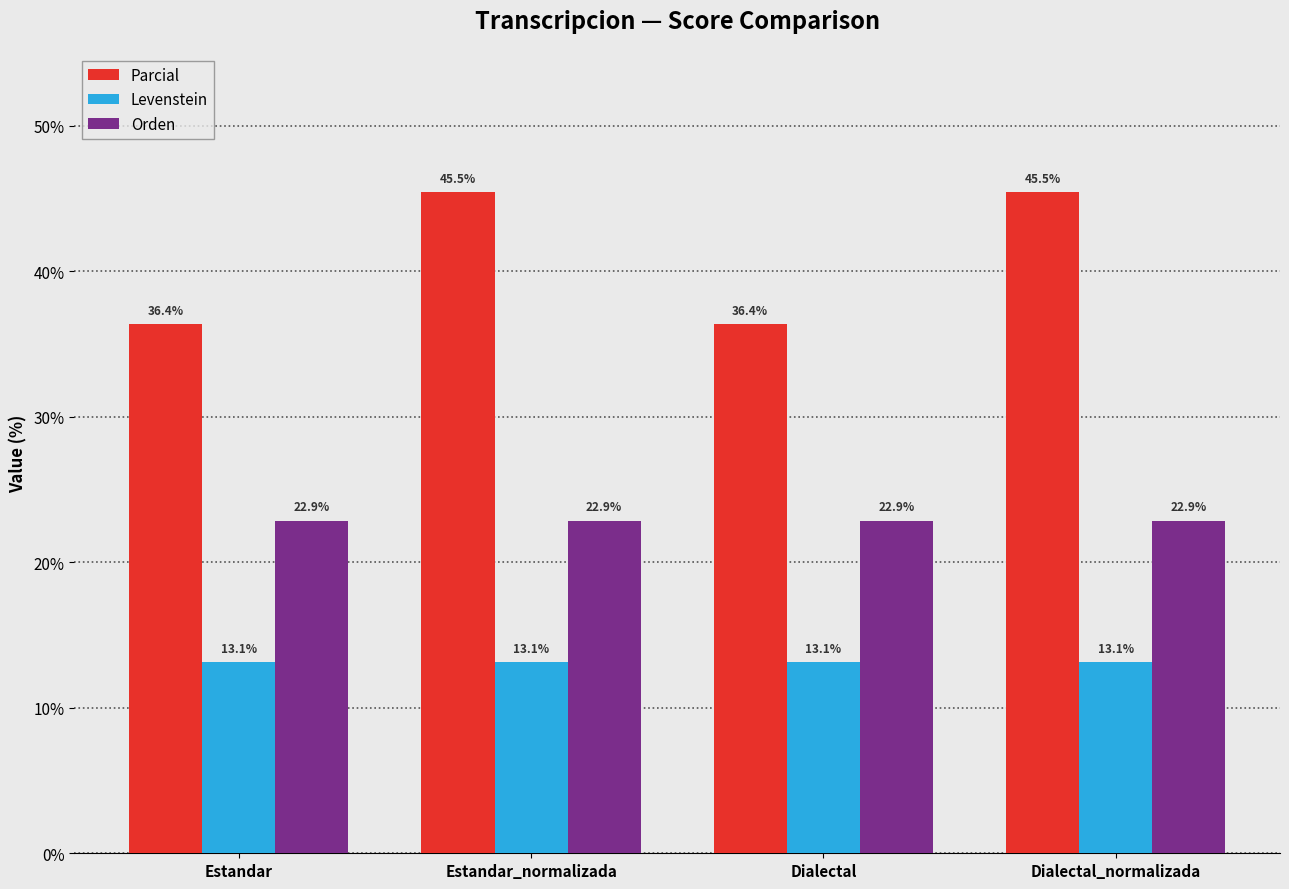

How many groups of bars are there?

4